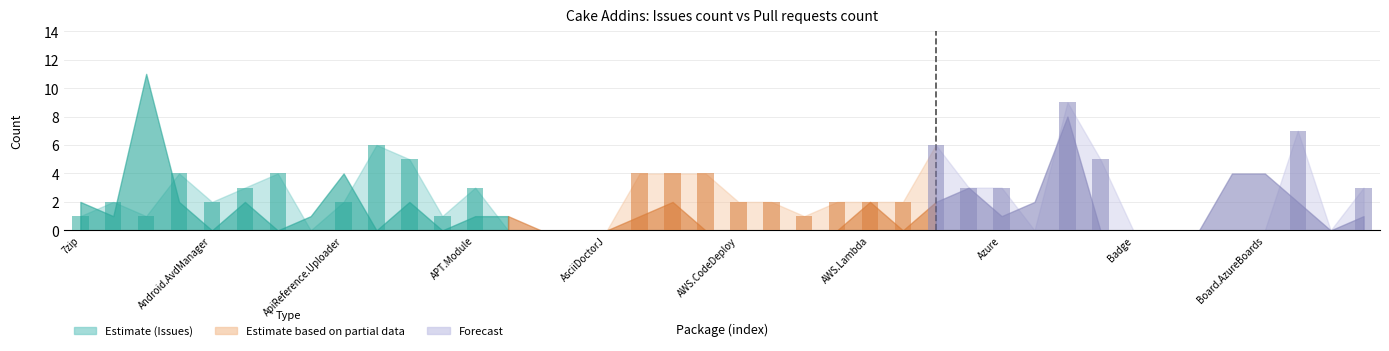

Reading right to left, list all the values displayed in this chart.

3	0	7	0	0	0	0	0	5	9	0	3	3	6	2	2	2	1	2	2	4	4	4	0	0	0	0	3	1	5	6	2	0	4	3	2	4	1	2	1